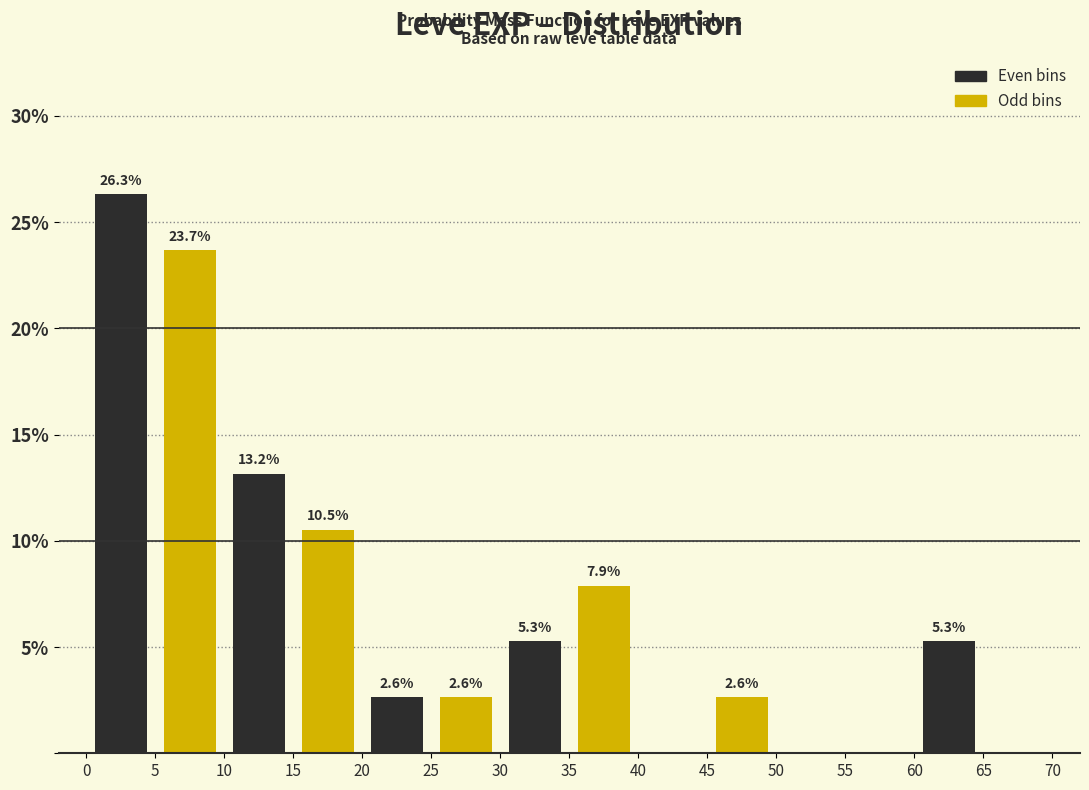

Which range on the x-axis has the tallest bar?

0 to 5